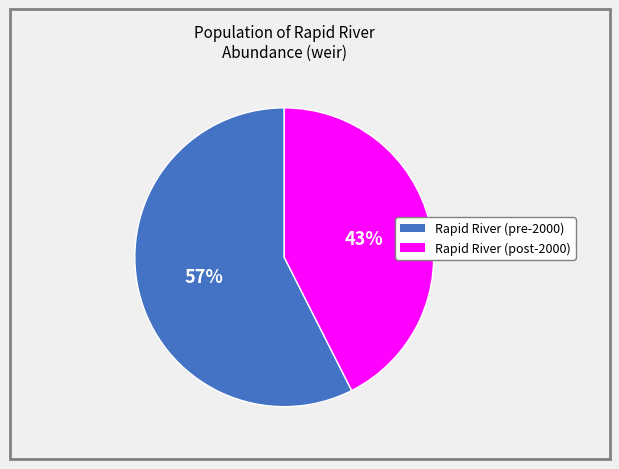

To the nearest percent, what is the average slice percentage?

50%